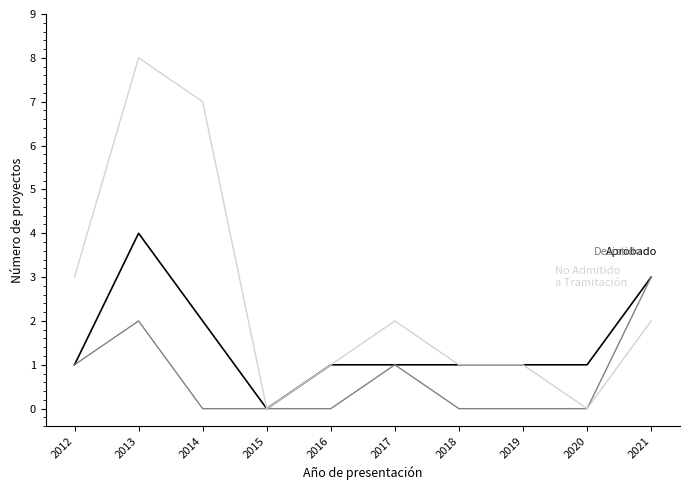

At which category does the chart reach its peak across all series?

2013